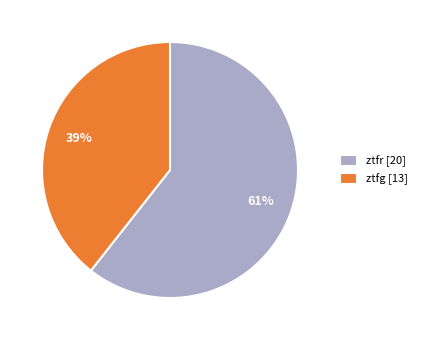

The ztfr slice represents 61% of the pie. True or false?

True